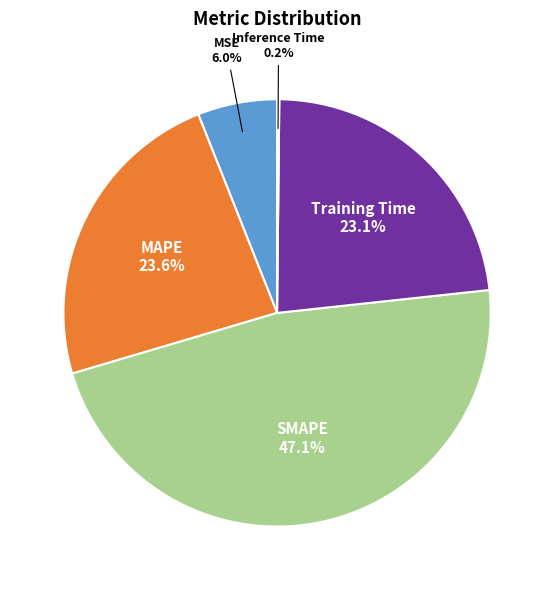

To the nearest percent, what is the difference between the largest and smallest slice percentages?

47%